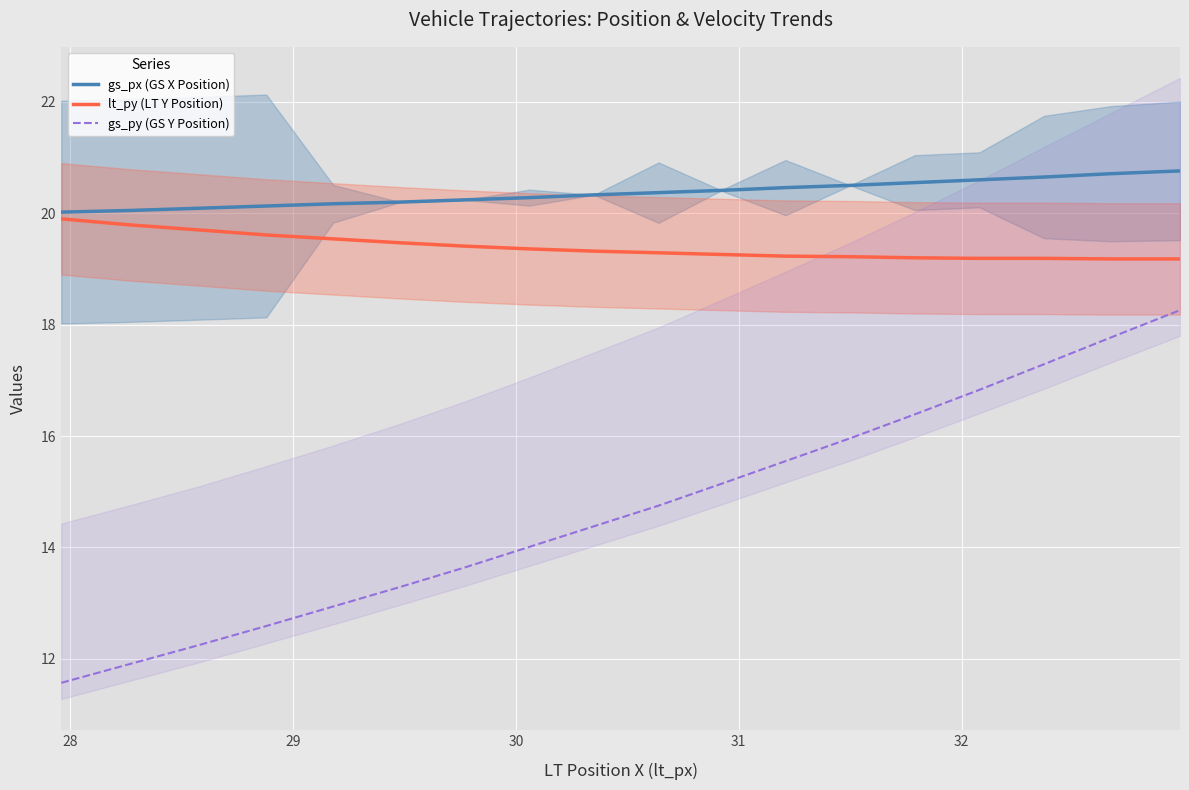

True or false: lt_py (LT Y Position) and gs_px (GS X Position) cross at least once.

False